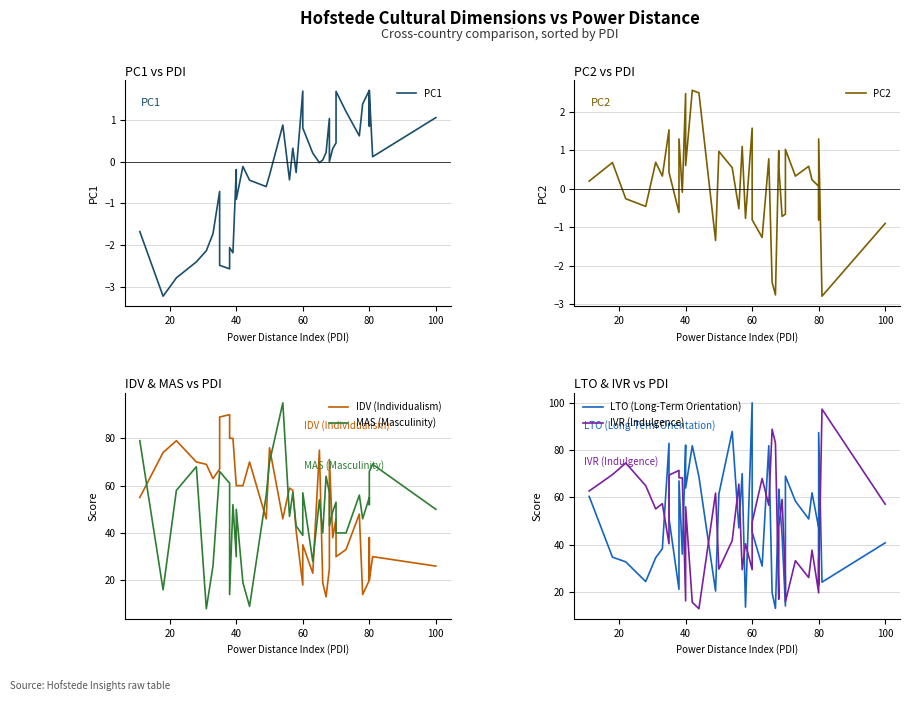

How many intersections are there between IVR (Indulgence) and MAS (Masculinity)?

17